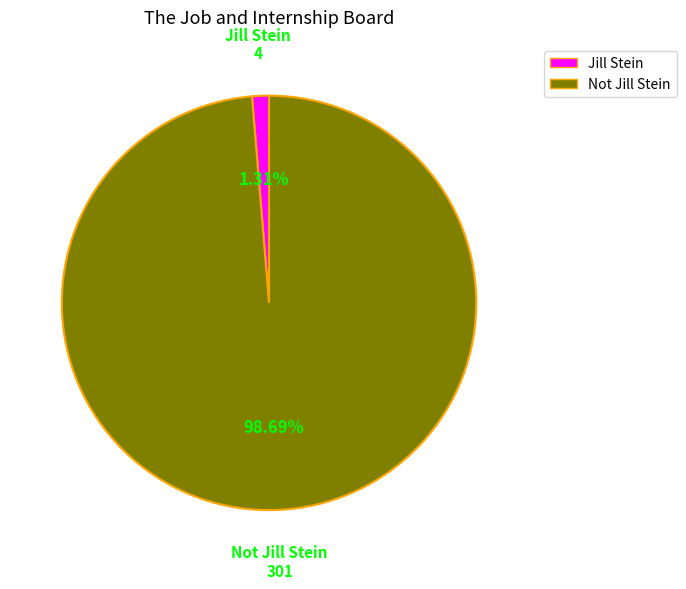

To the nearest percent, what portion does Not Jill Stein represent?

99%